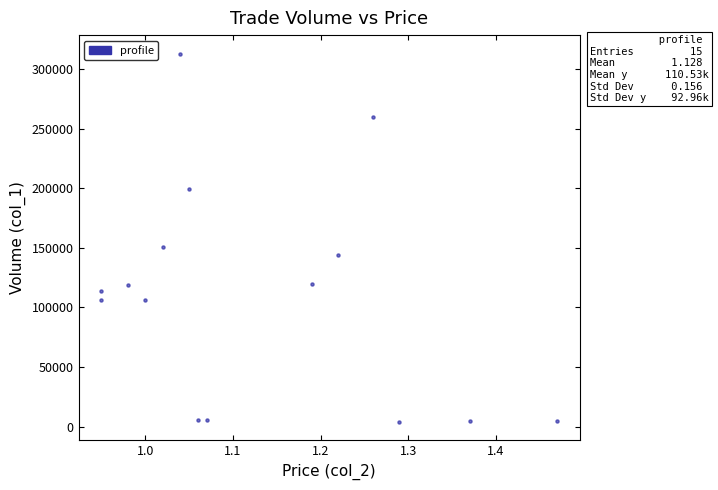

What Y value in the scatter plot is closest to 158500?

151000